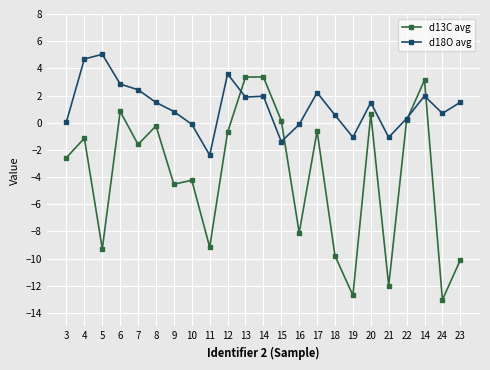

What is the average value of the d18O avg series?

1.2